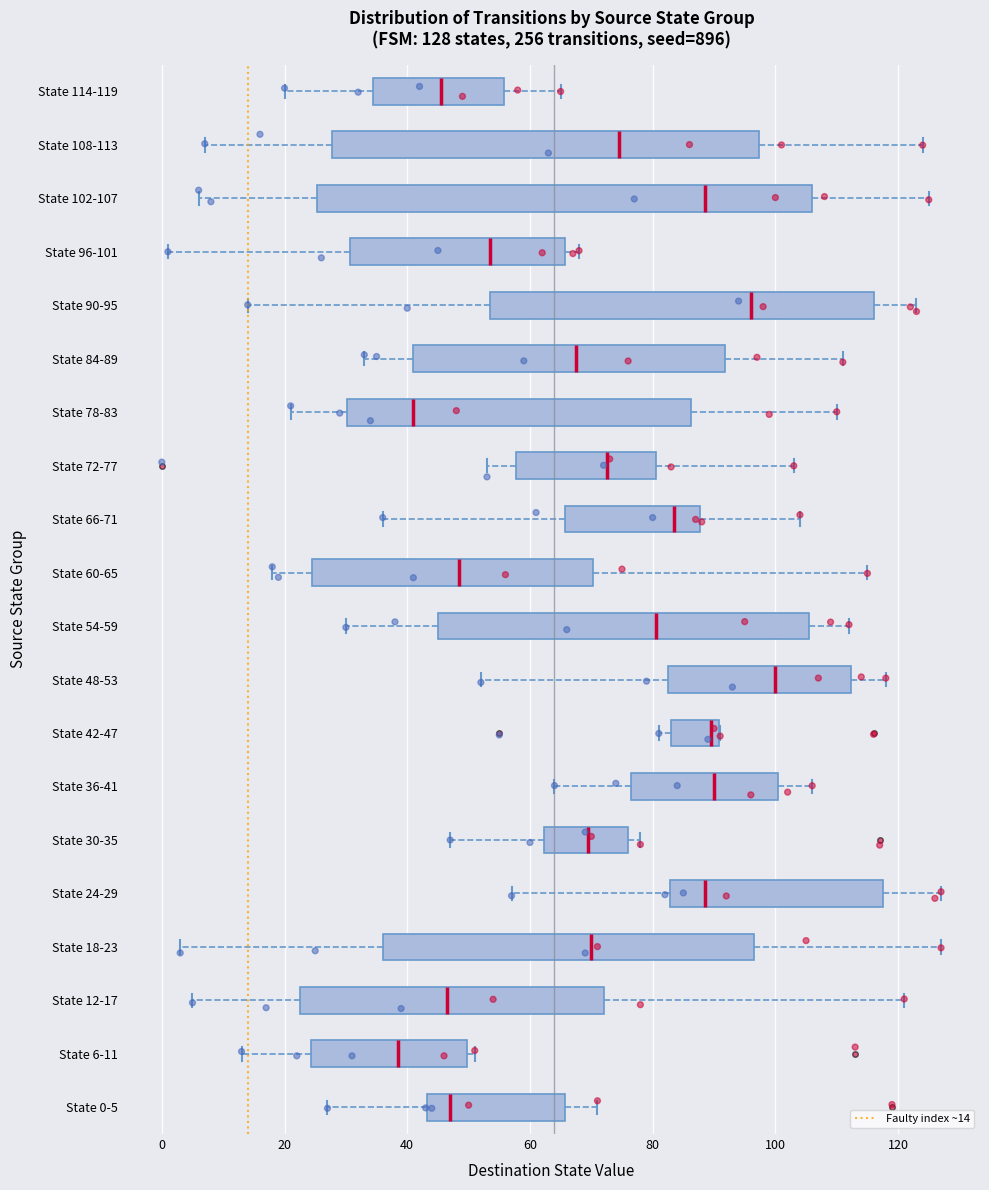

Which box's median line is the furthest to the left?

State 6-11